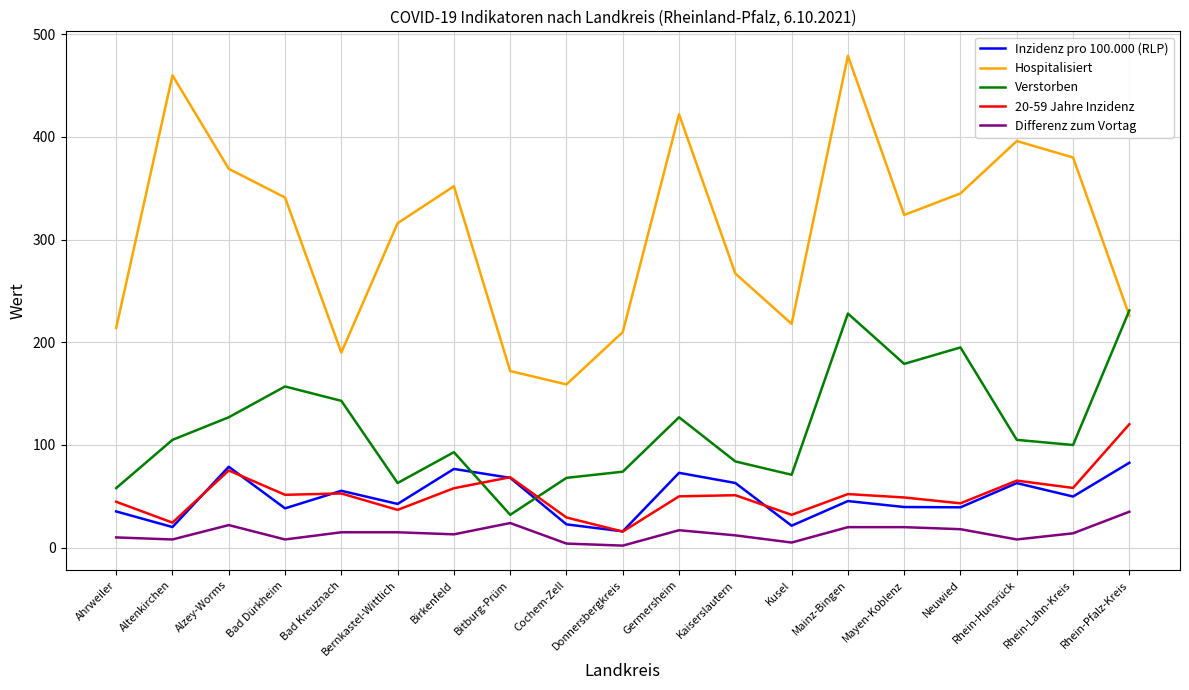

True or false: 20-59 Jahre Inzidenz has a value of 36.8 at Bernkastel-Wittlich.

True